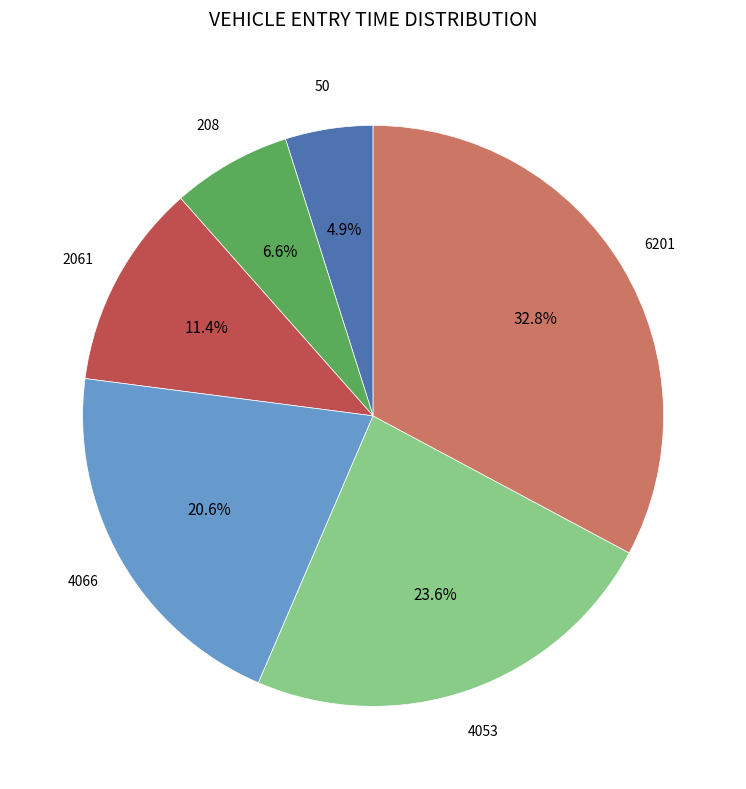

Is it true that 4053 is 13% of the pie?

False